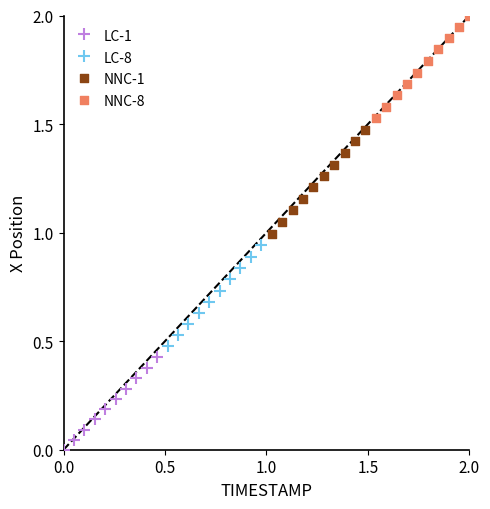

Which series has the widest spread of Y values?

NNC-1